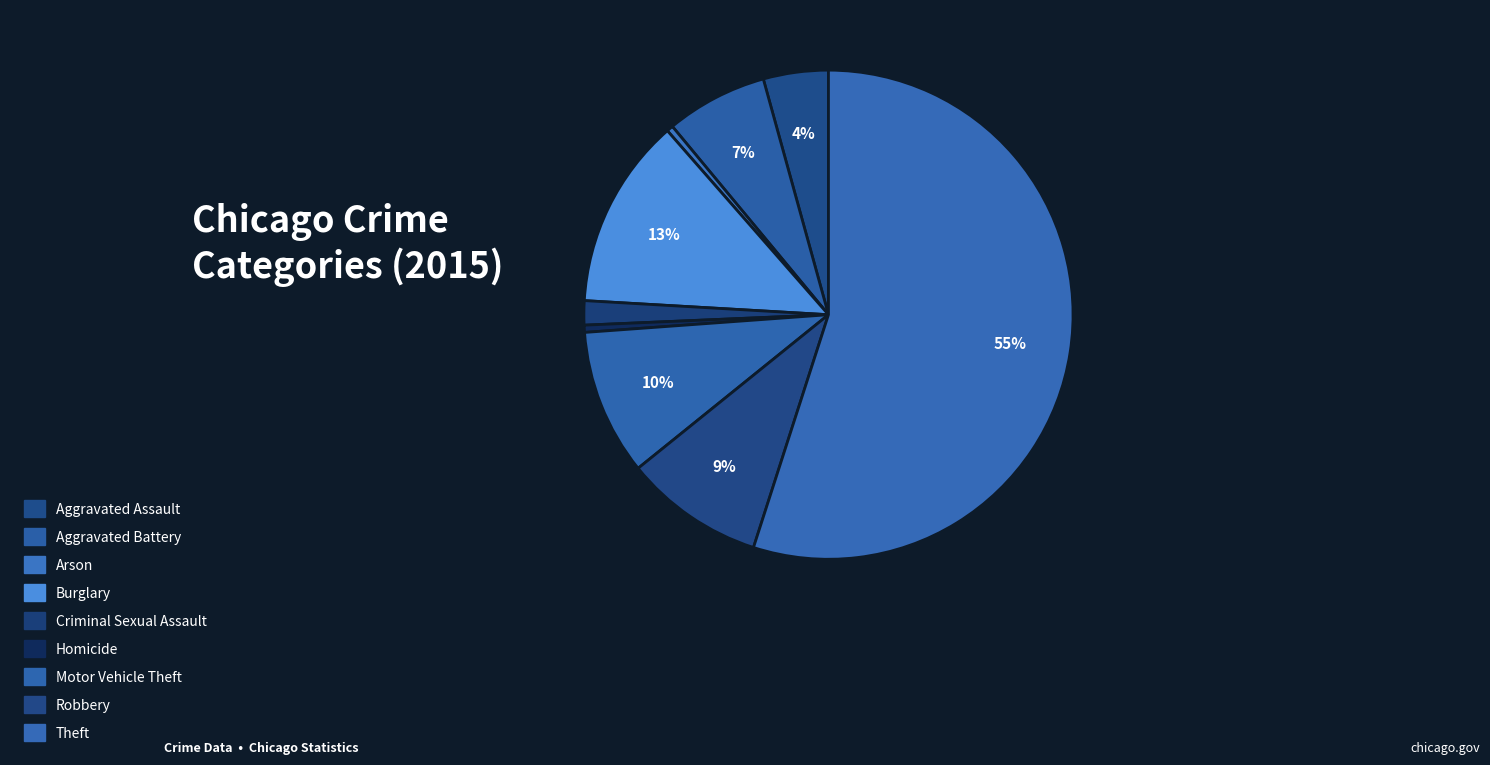

Count the number of slices in the pie.

9